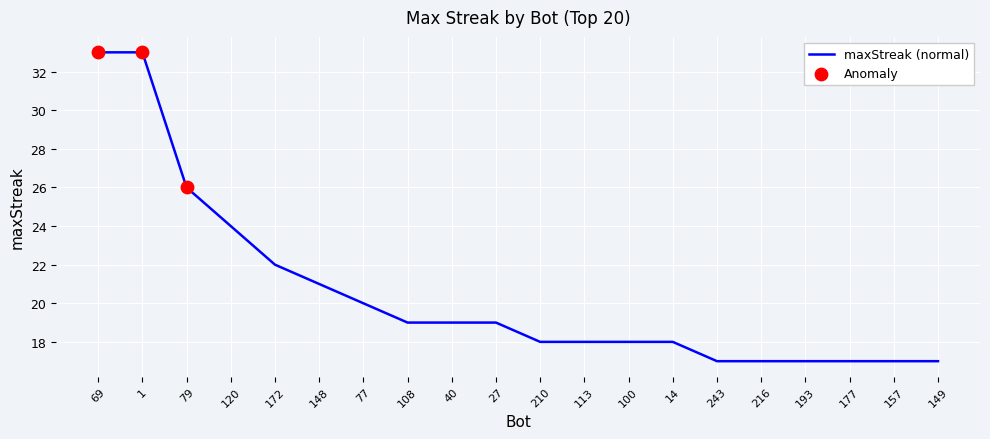

What is the change in value from 1 to 157?

-16